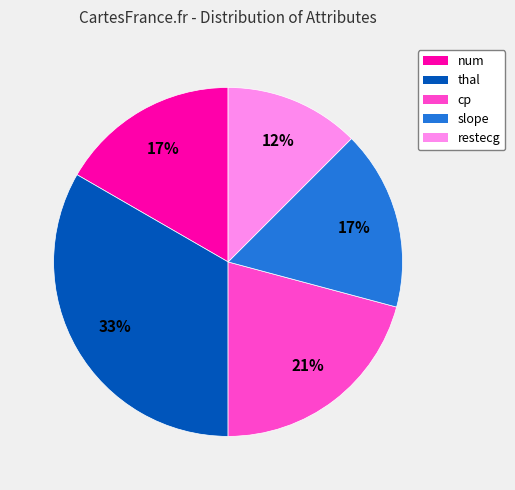

What percentage is the thal slice, to the nearest percent?

33%